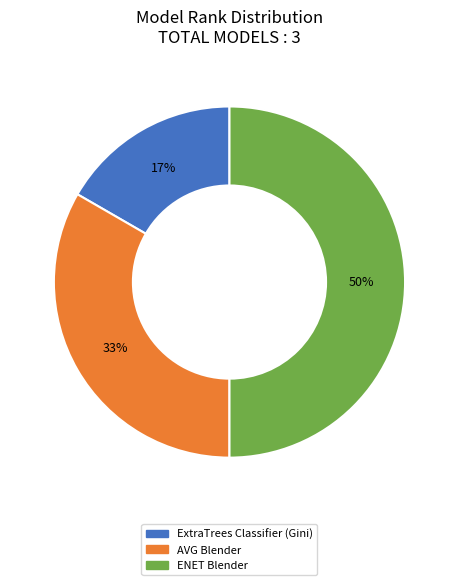

Count the number of slices in the pie.

3